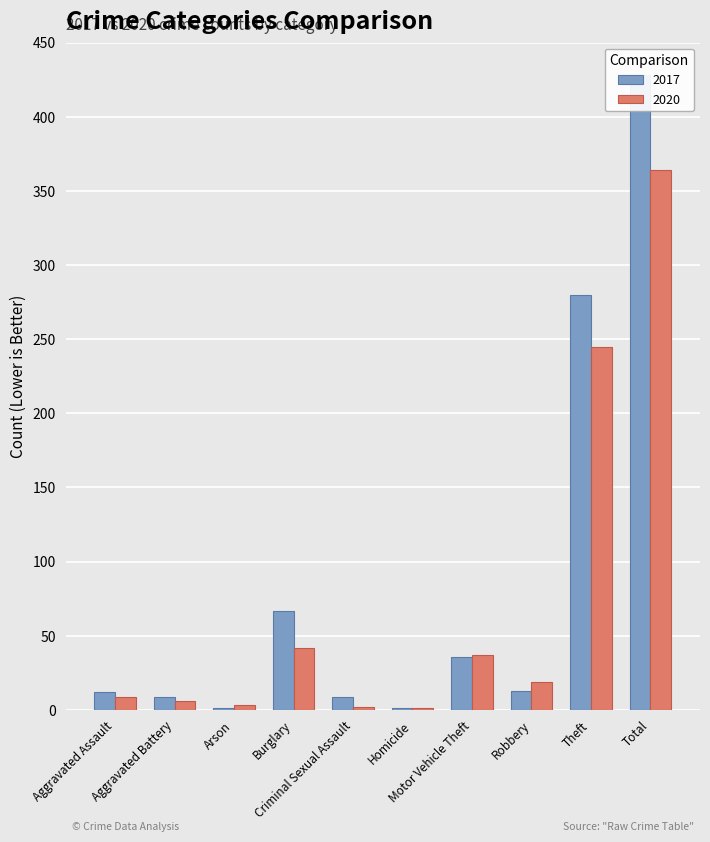

What is the total value across all series at Robbery?

32